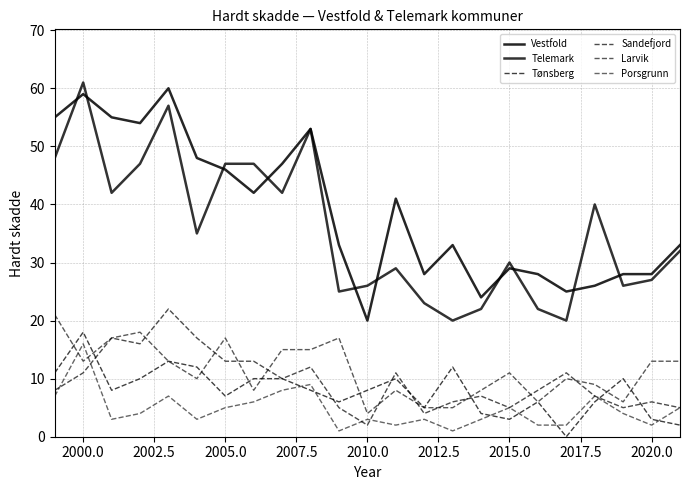

How many lines are shown in the chart?

6